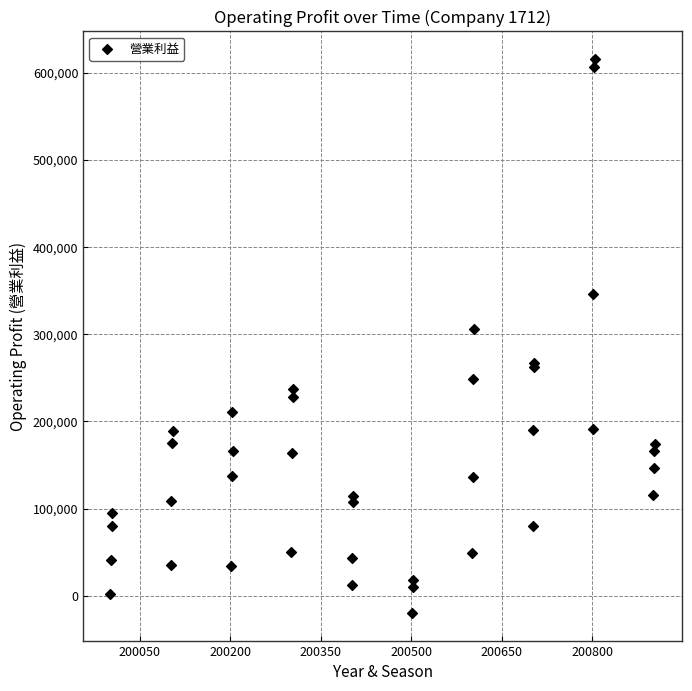

What Y value in the scatter plot is closest to 298015?

306418